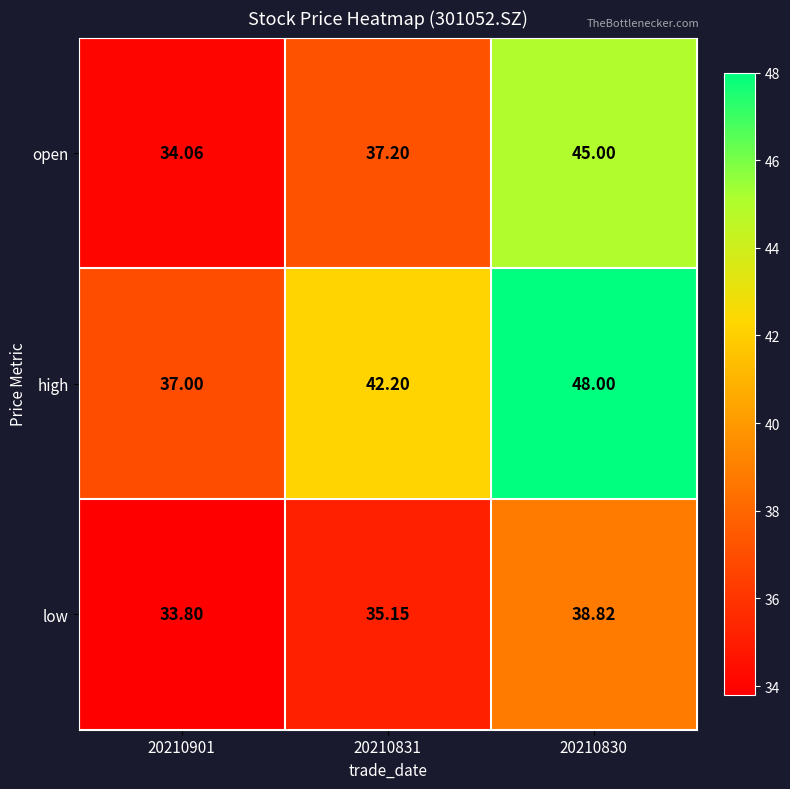

Is the value of high at 20210901 greater than the value of low at 20210831?

Yes